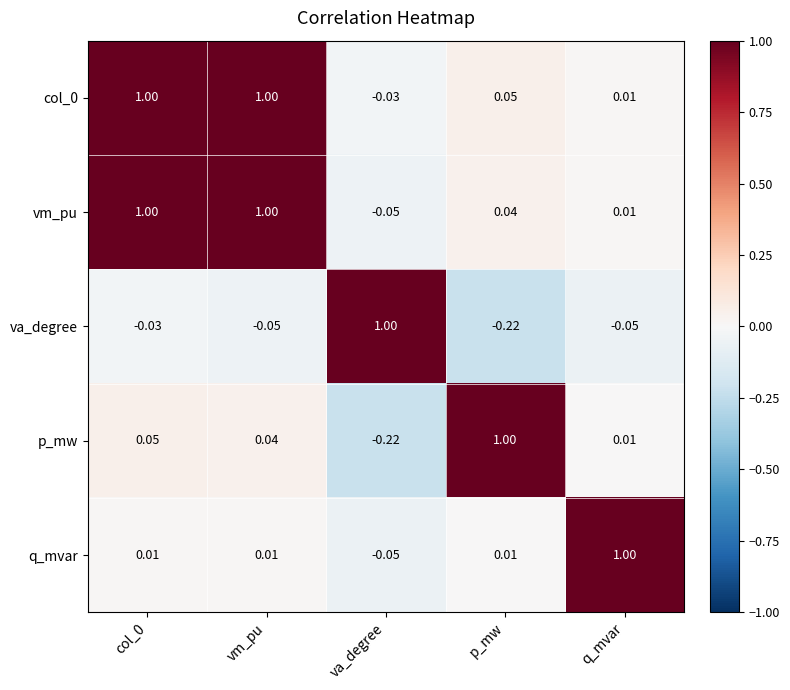

Is the value of q_mvar at vm_pu greater than the value of vm_pu at col_0?

No